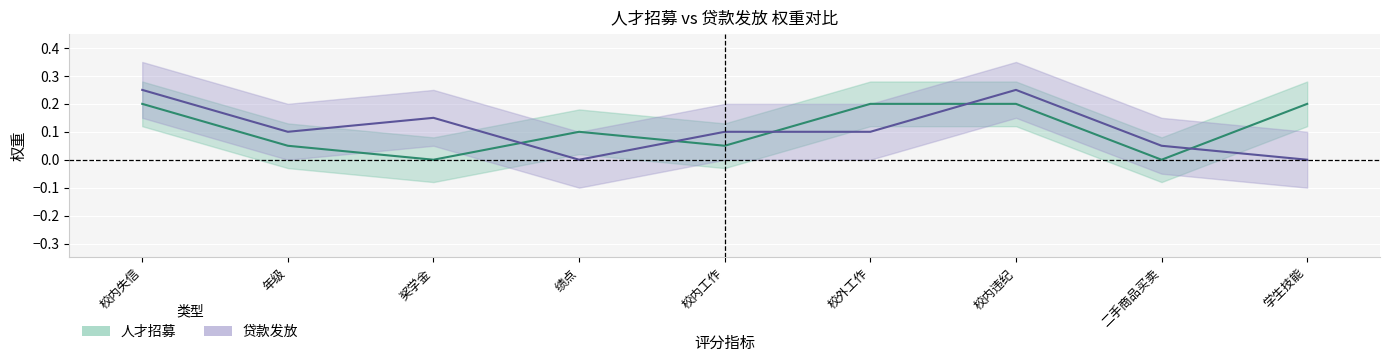

Which label corresponds to the largest value in the chart?

校内失信